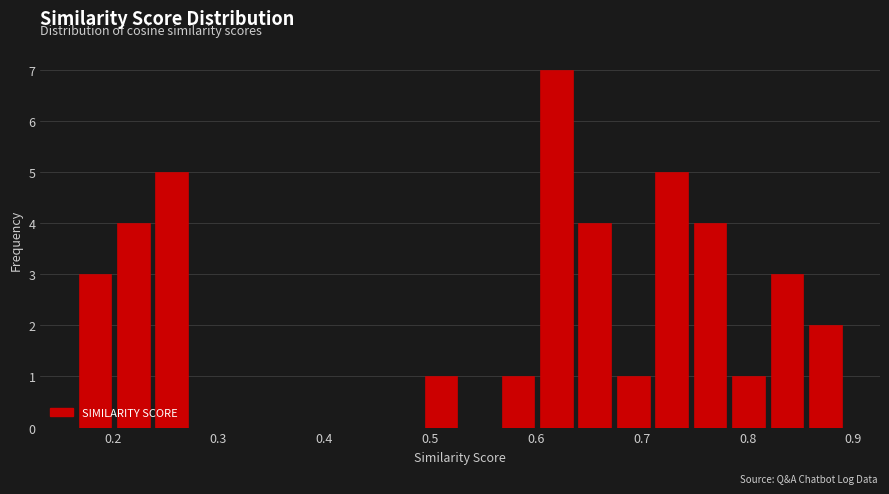

Read against the x-axis, roughly where is the centre of the tallest bar?

0.62